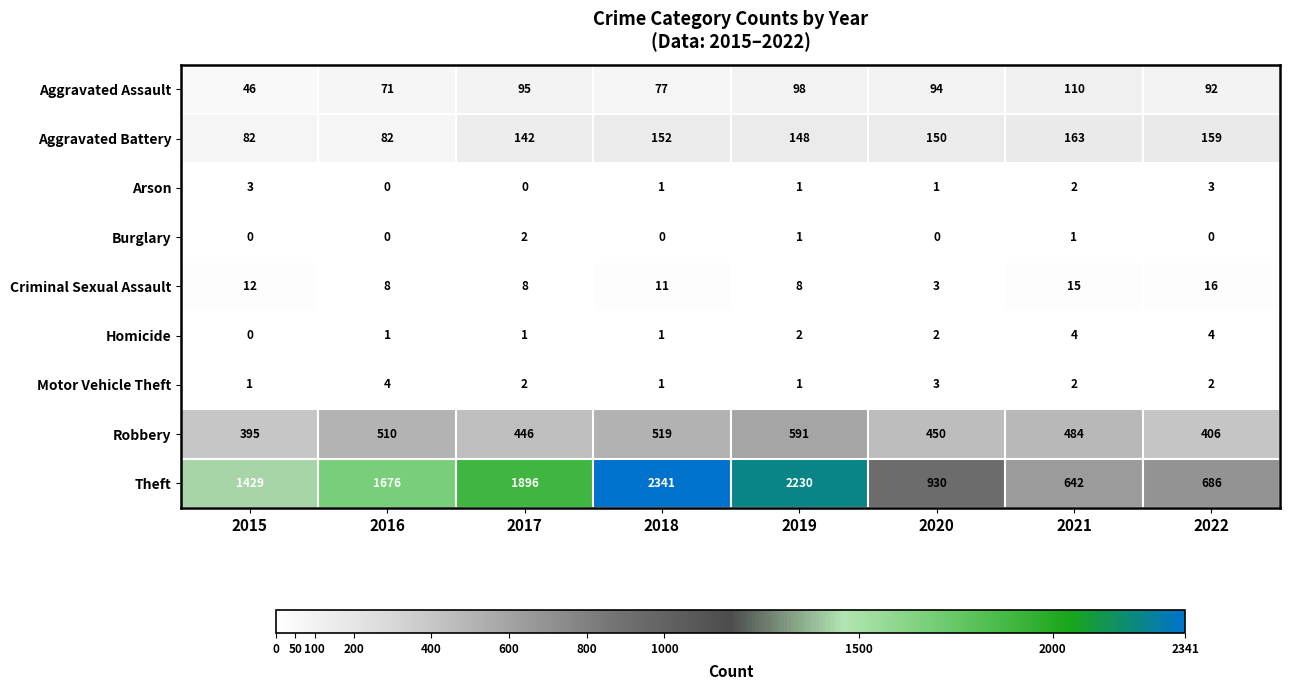

What is the spread (max minus min) of values at 2020?

930